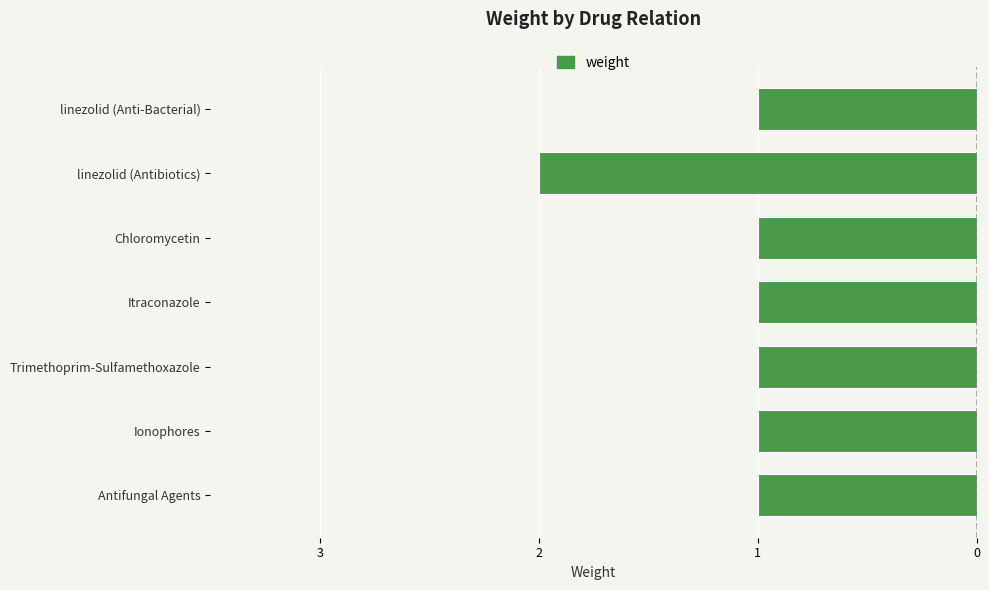

Are the bars grouped side by side (vs. stacked)?

No